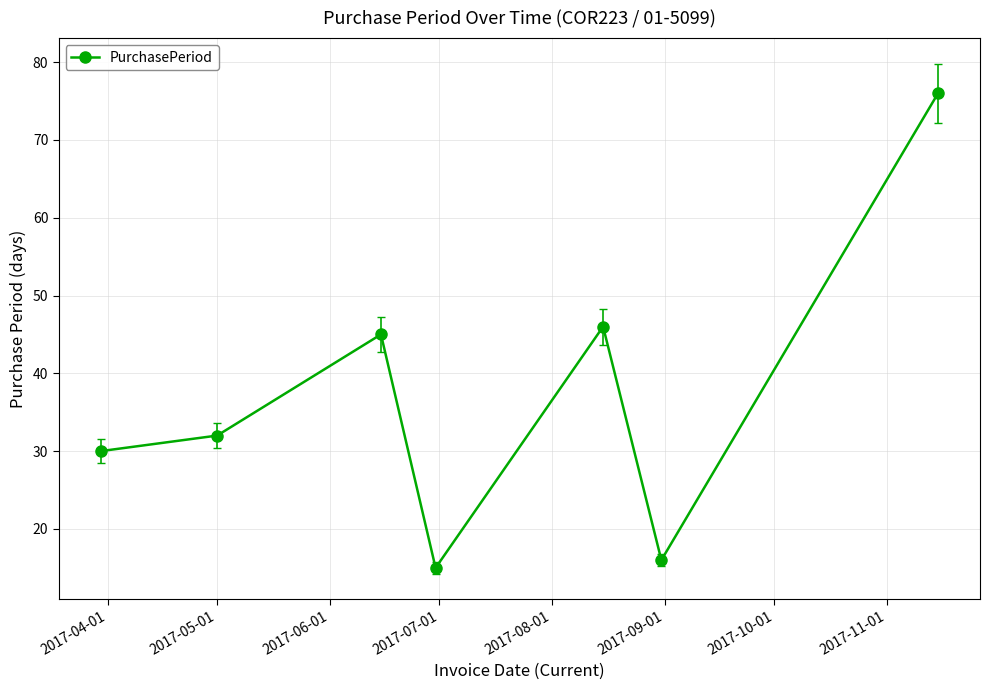

Does the chart display data point markers on the line(s)?

Yes